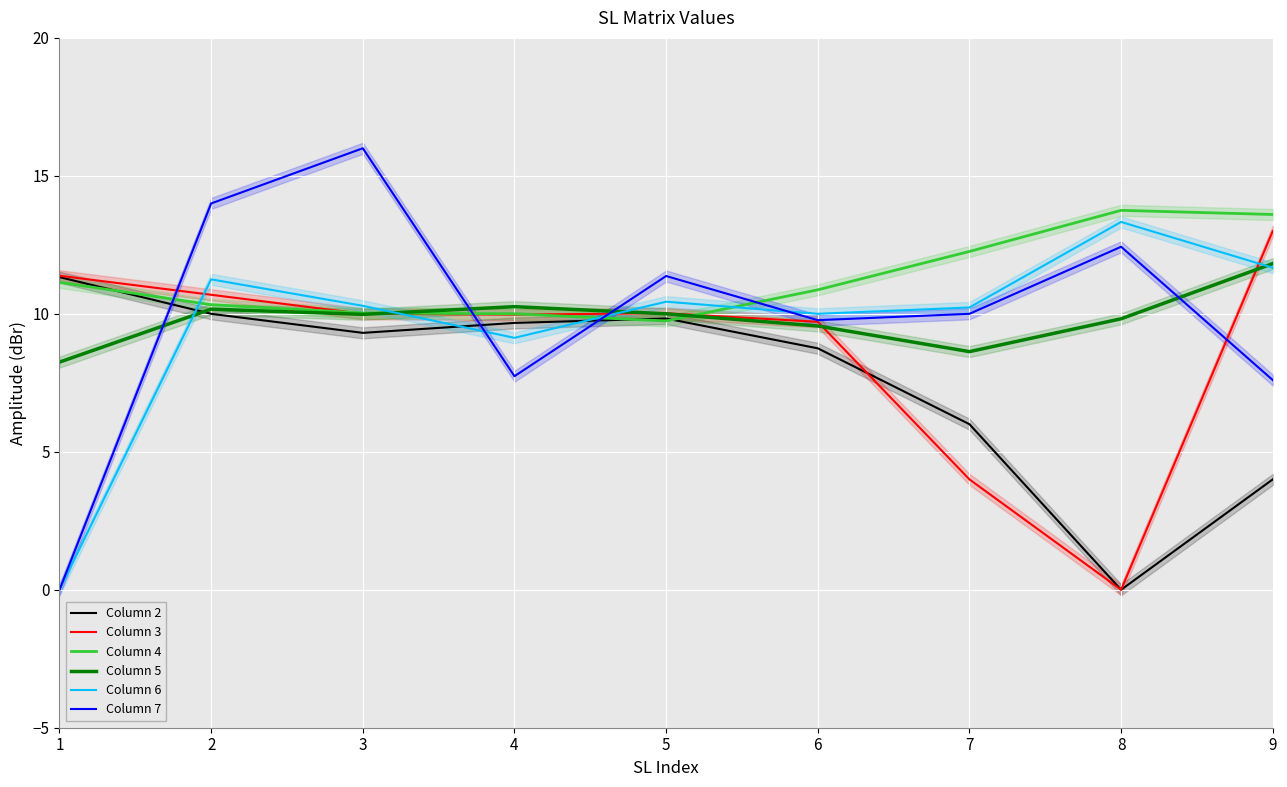

How many values in the Column 4 series are below 10?

1